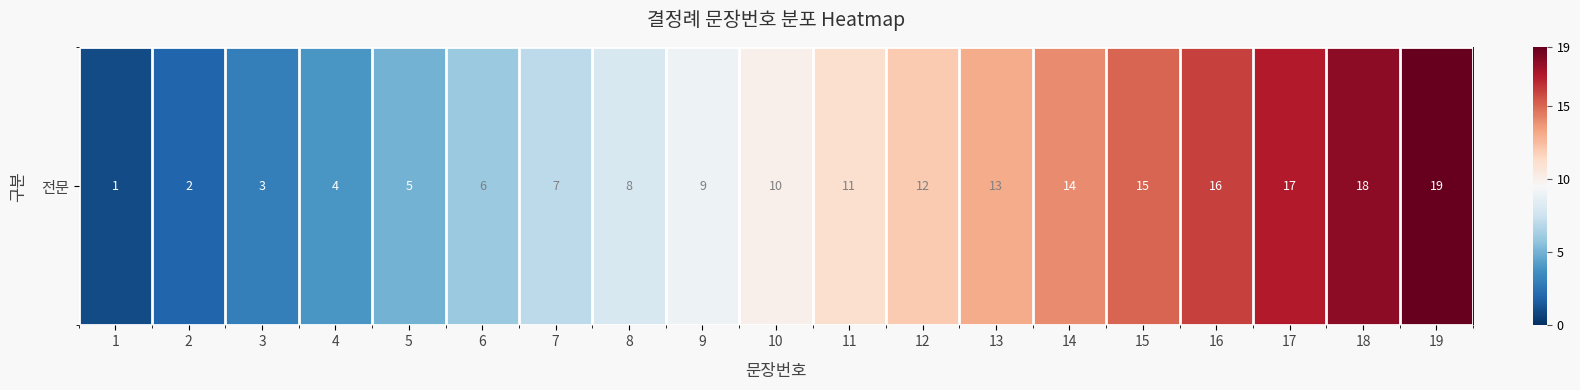

What is the difference between the maximum and minimum values?

18